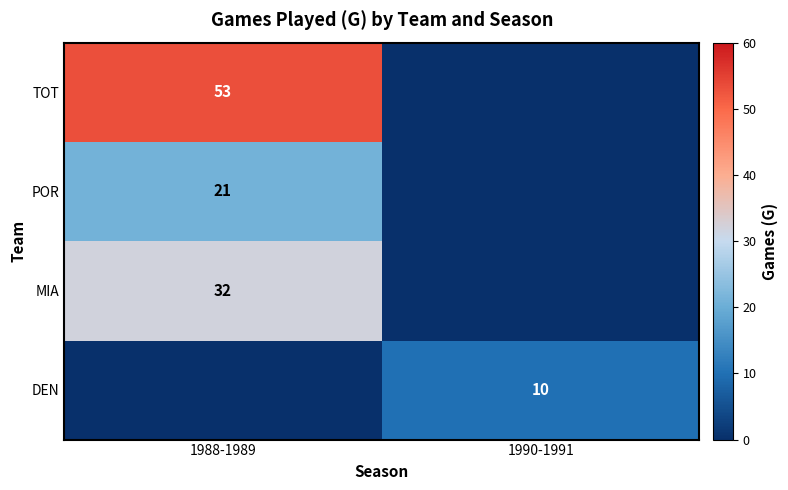

Is it true that POR equals 37 at 1988-1989?

False